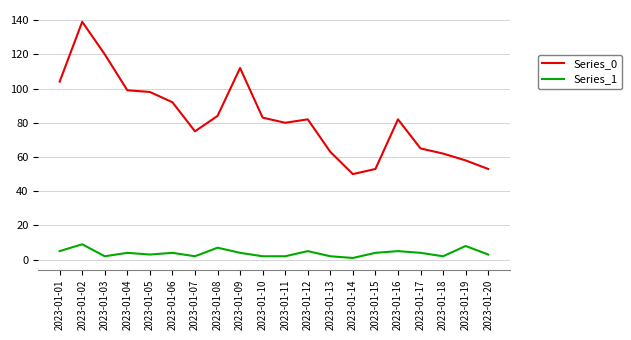

Does the chart display data point markers on the line(s)?

No